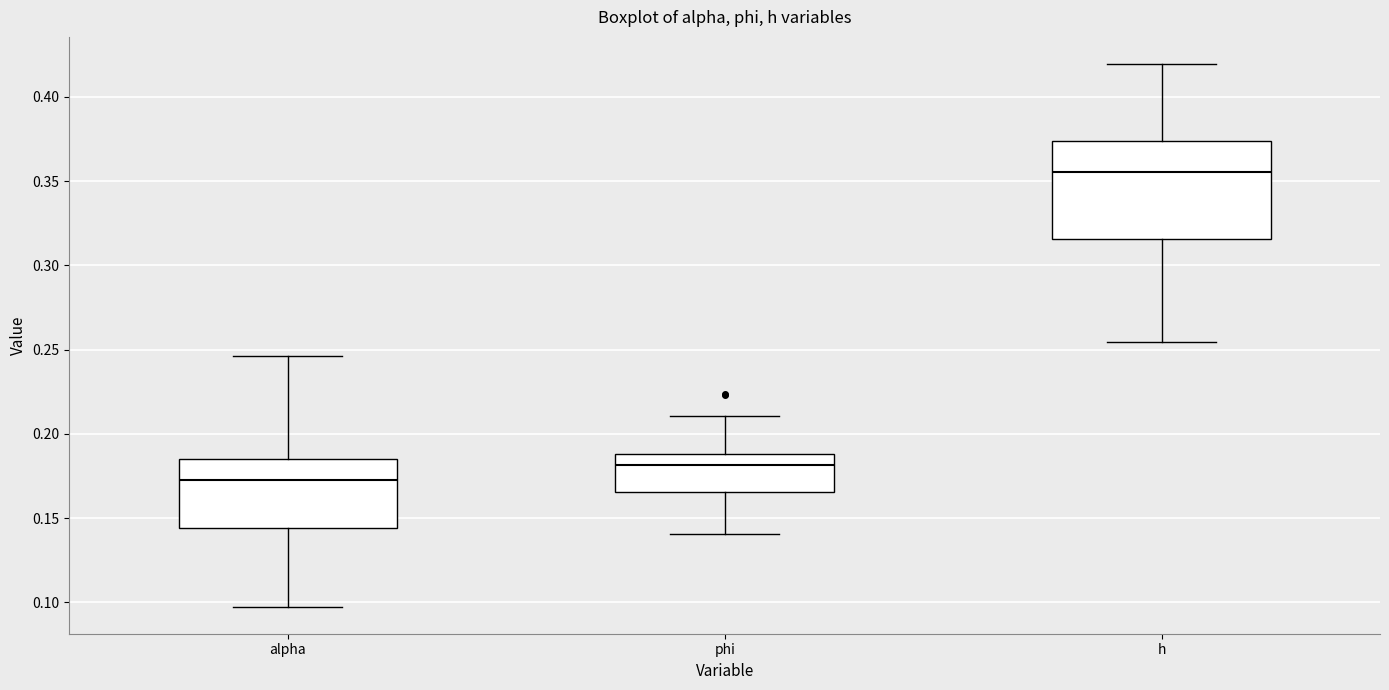

Which box's median line is the lowest?

alpha